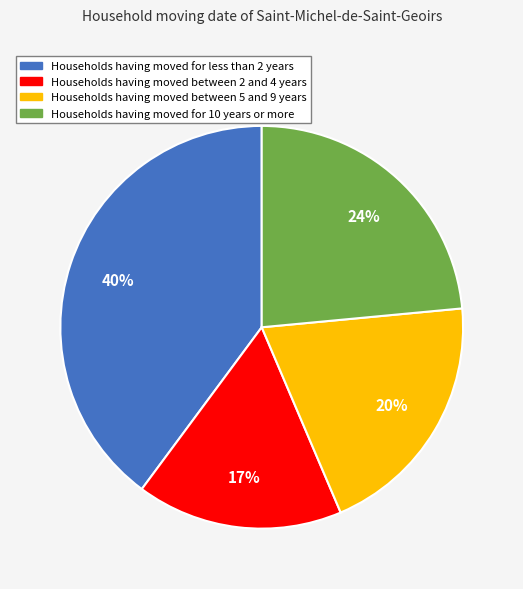

Is there any slice that represents more than half of the pie?

No